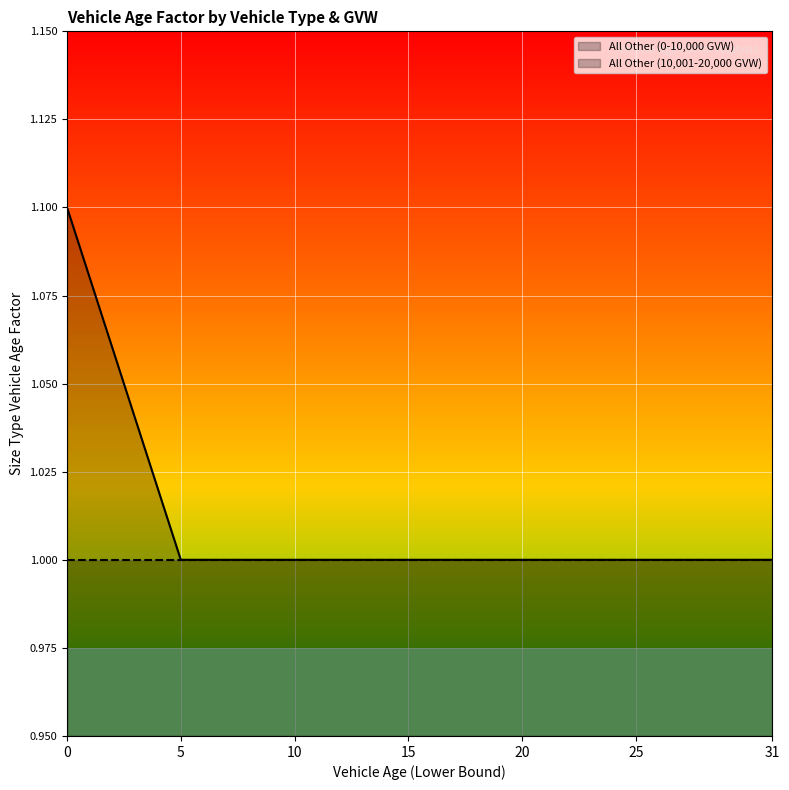

Reading right to left, extract all data points from this chart.

1.0	1.0	1.0	1.0	1.0	1.0	1.0	1.0	1.0	1.0	1.0	1.0	1.0	1.0	1.0	1.0	1.0	1.0	1.0	1.0	1.0	1.0	1.0	1.0	1.0	1.0	1.0	1.0	1.0	1.1	1.1	1.1